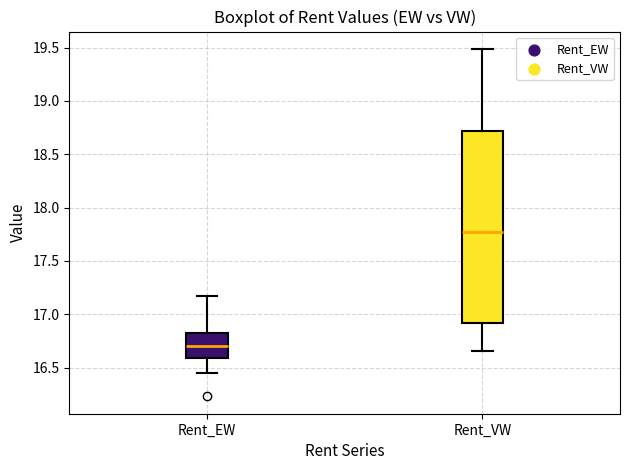

Reading left to right, read every box against the y-axis: the position of its median line, the range the box covers, and the ends of its whiskers. The values are not printed on the chart, so give them approximately, as read against the axis.

Rent_EW: median 16.70, box 16.60 to 16.85, whiskers 16.45 to 17.20
Rent_VW: median 17.75, box 16.90 to 18.70, whiskers 16.65 to 19.50